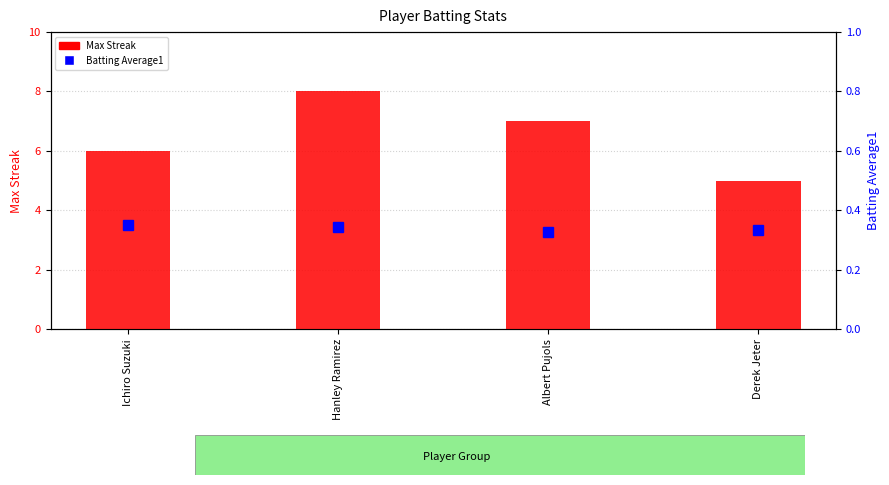

Is it true that Max Streak equals 8.0 at Hanley Ramirez?

True